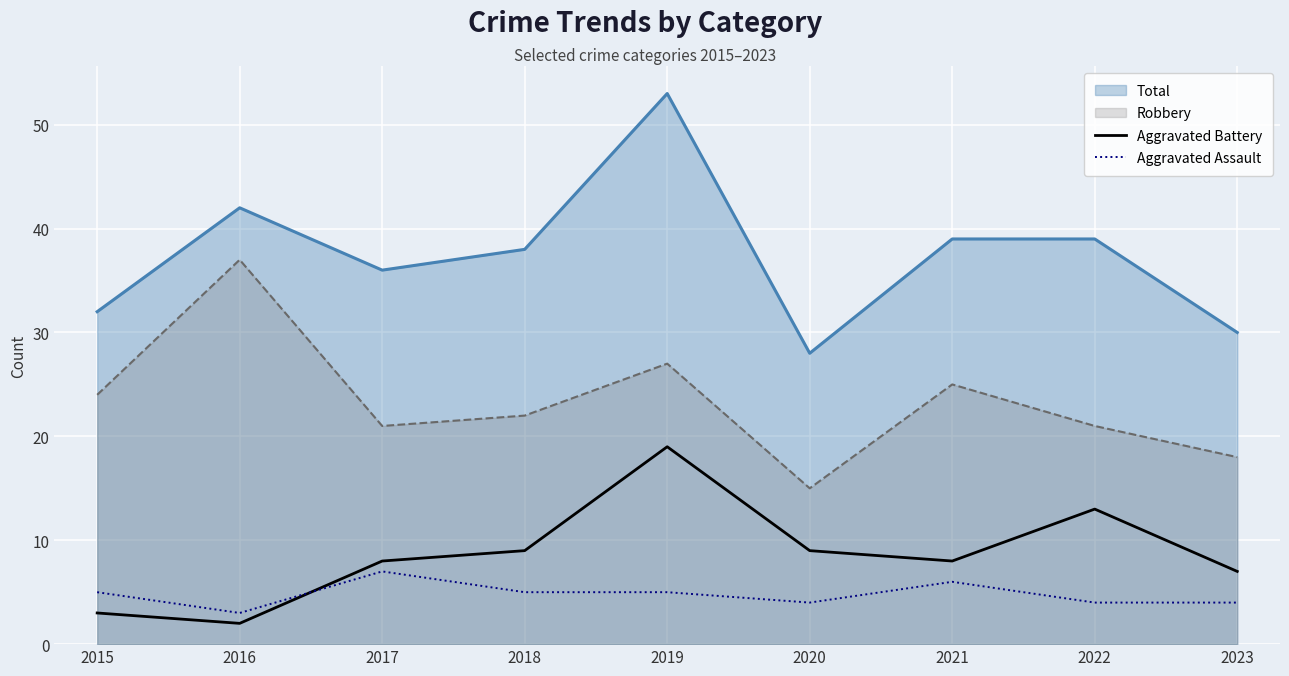

What value does the Aggravated Battery series have at 2019?

19